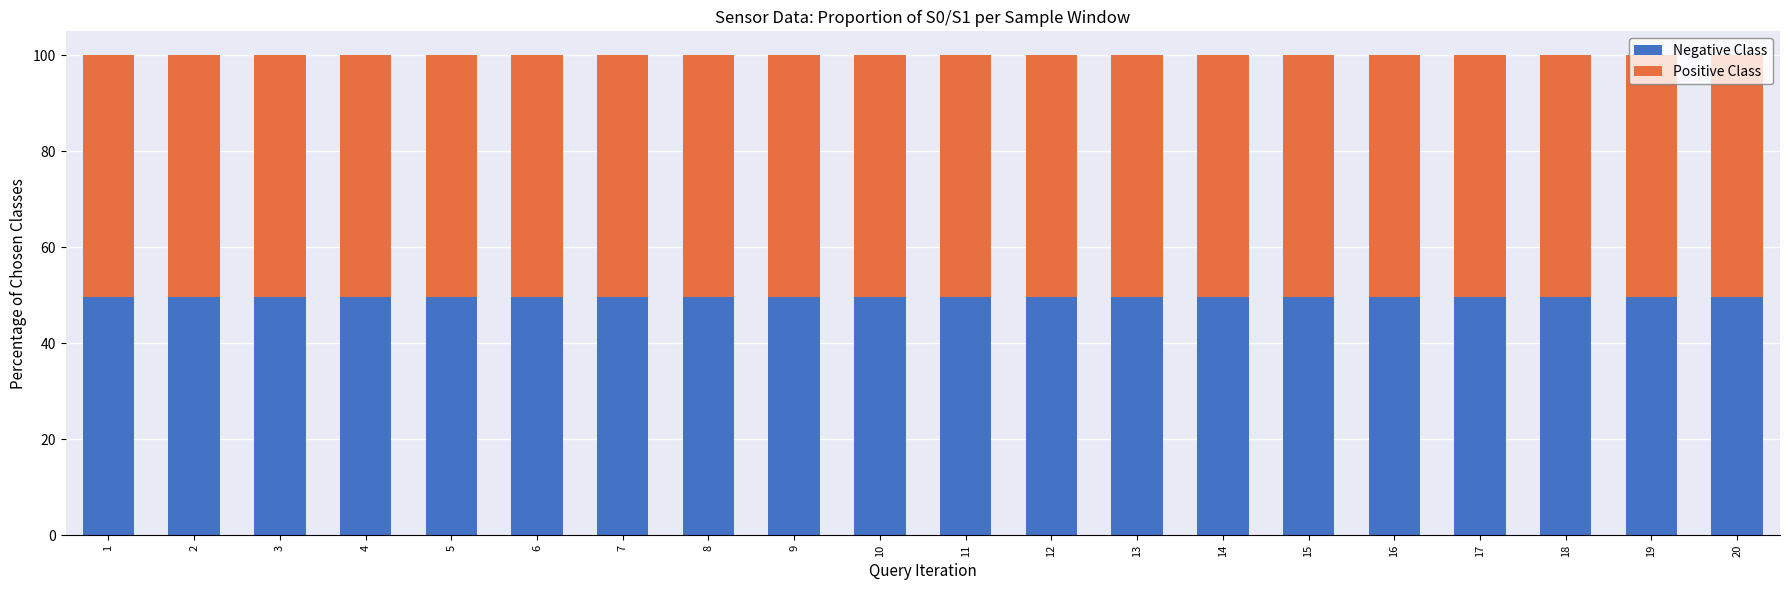

What is the sum of all Negative Class values?

992.1